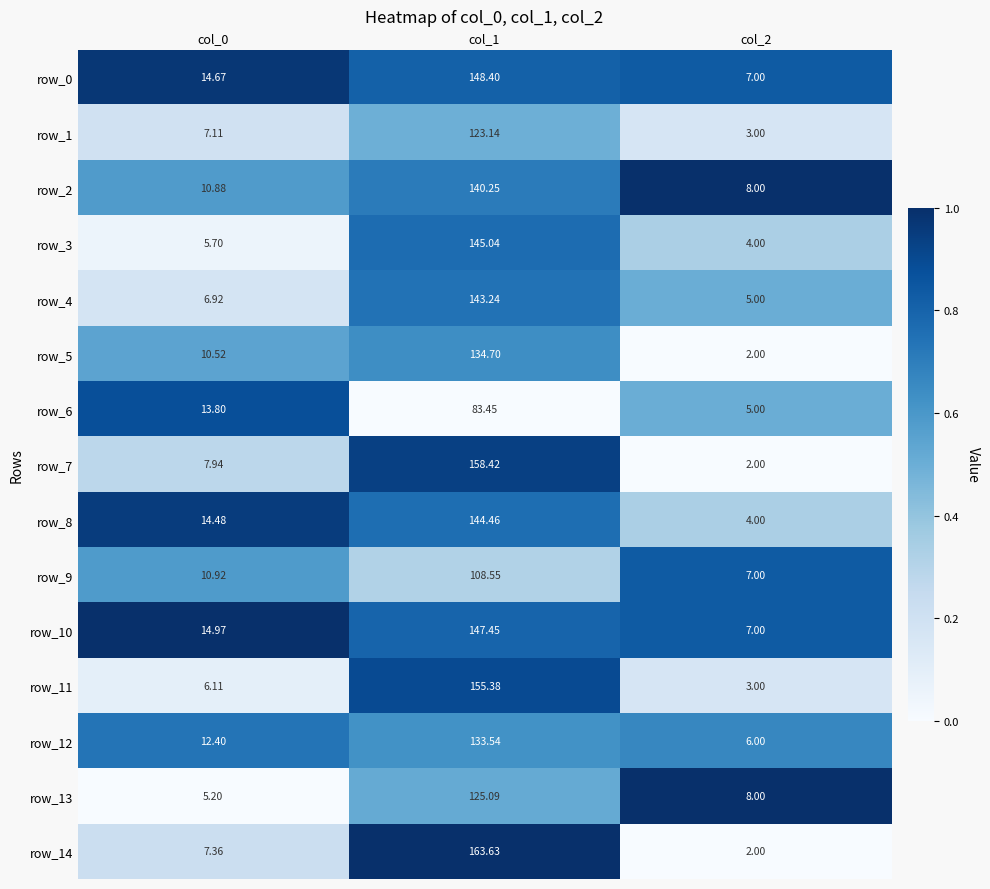

What is the approximate value of row_3 at col_1?

145.0